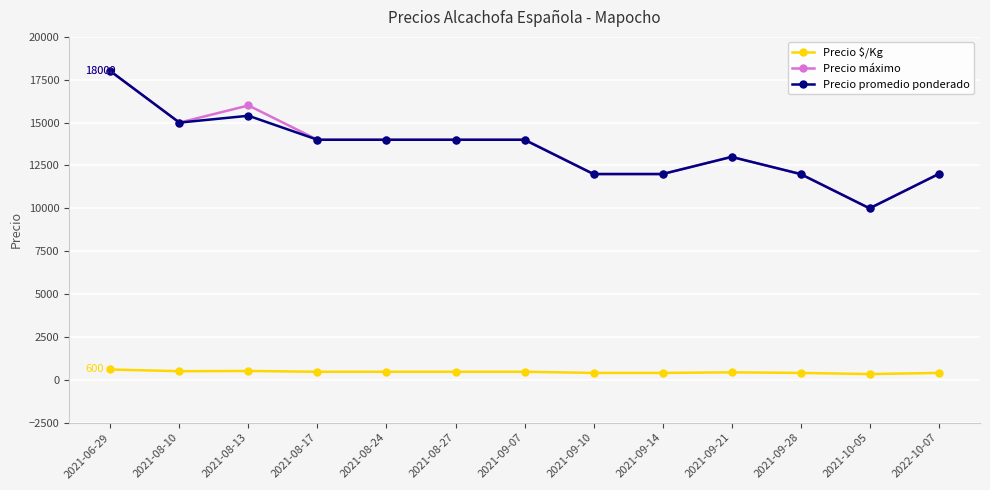

At which category is the sum across all series the highest?

2021-06-29